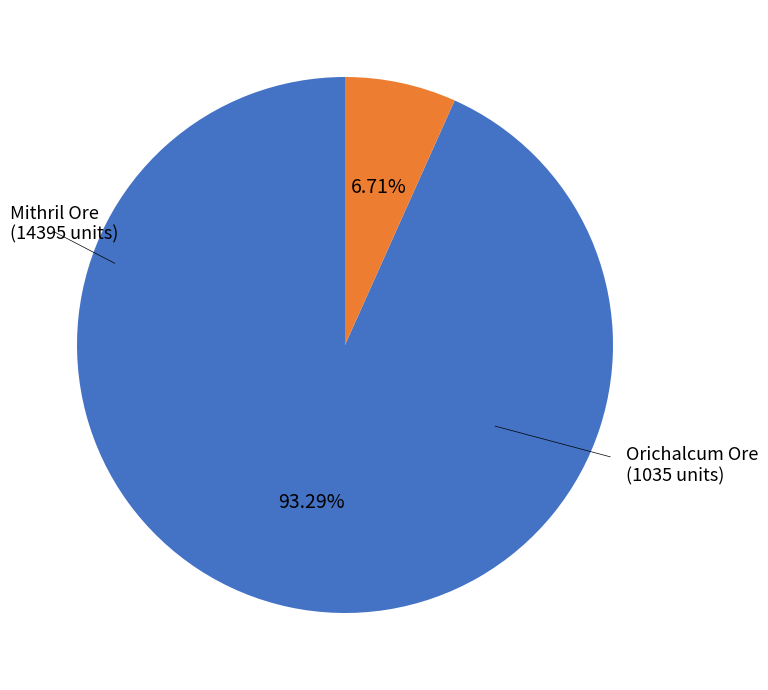

Count the number of slices in the pie.

2